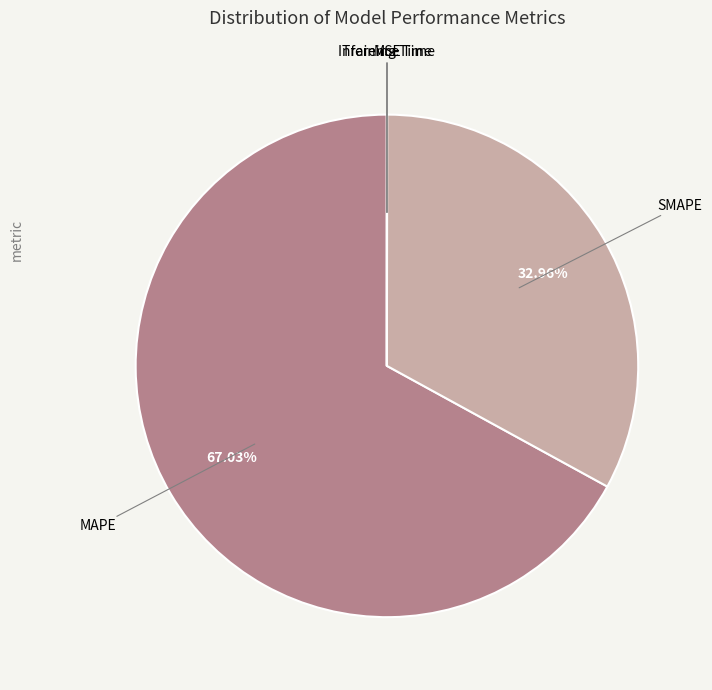

Which slice represents more than half of the pie?

MAPE